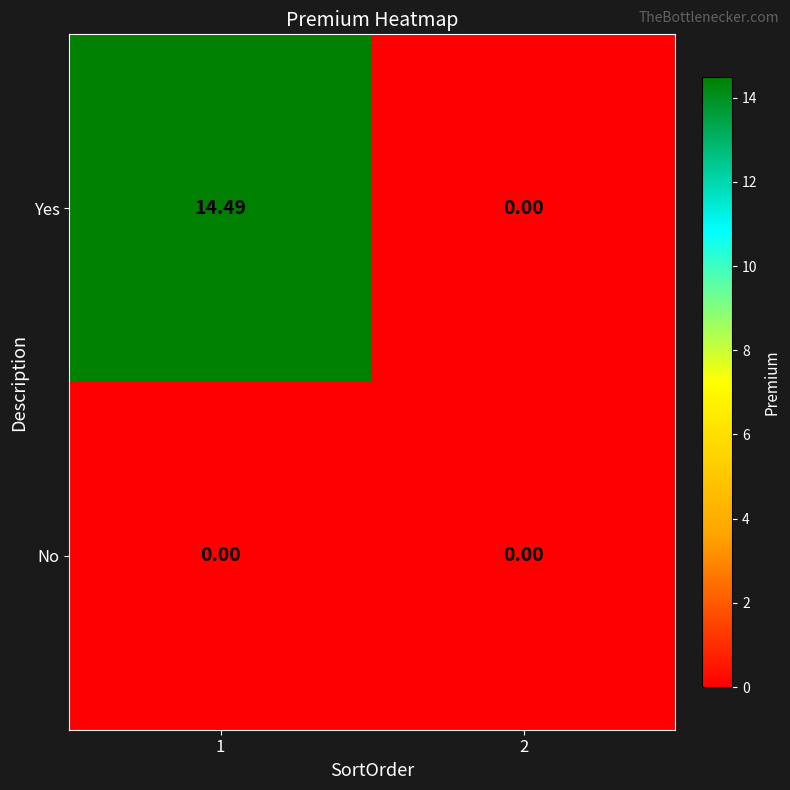

List the series in order of their peak value, highest first.

Yes, No